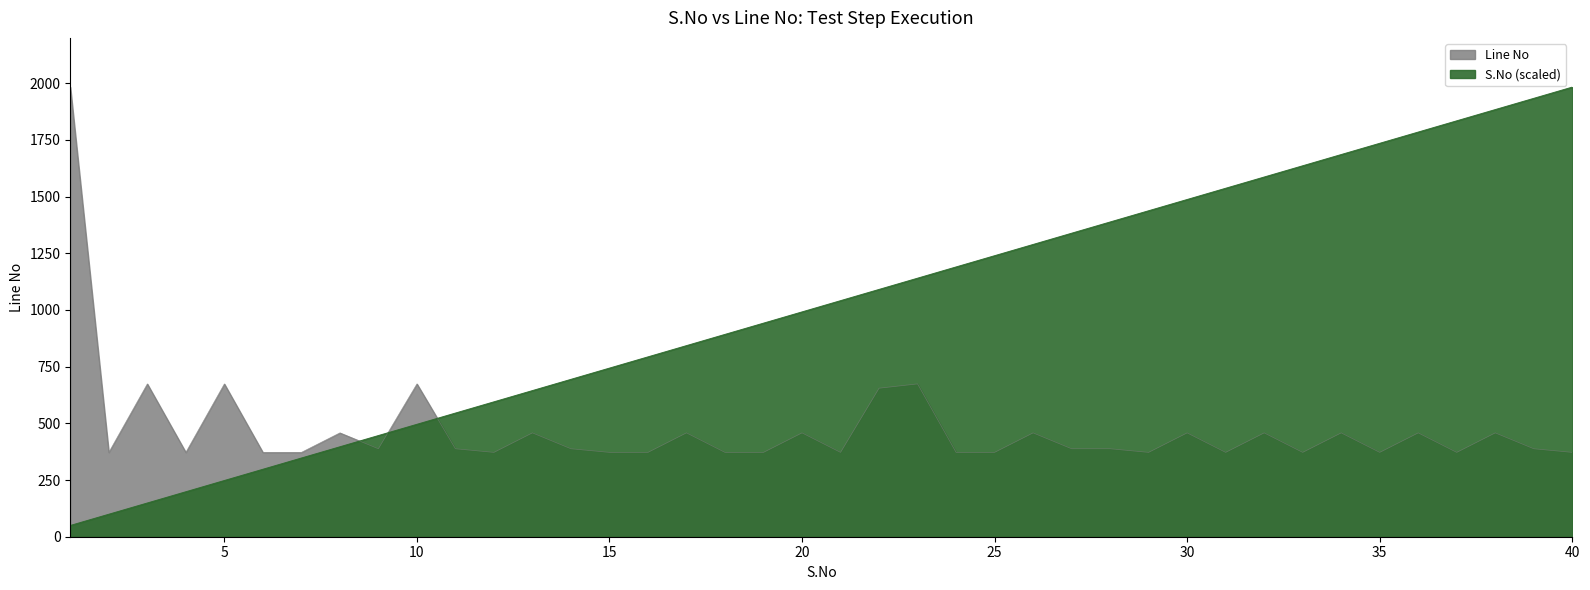

At which category does Line No reach its first local valley?

2